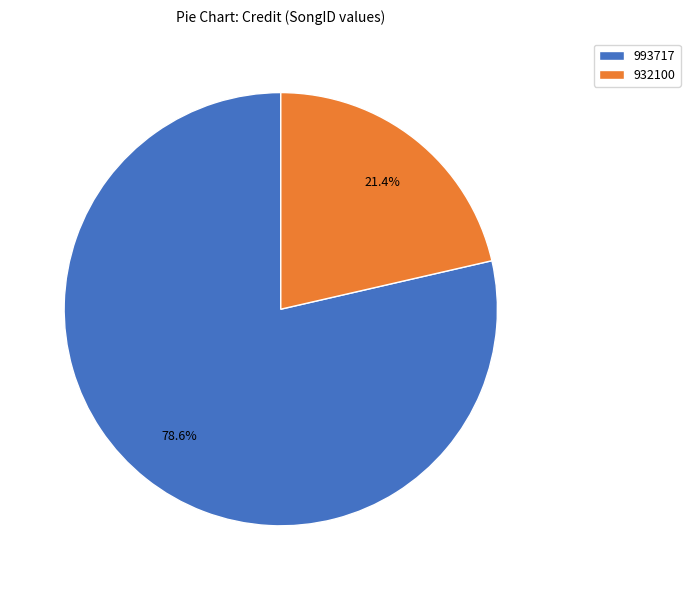

Rank the categories by value from highest to lowest.

993717, 932100